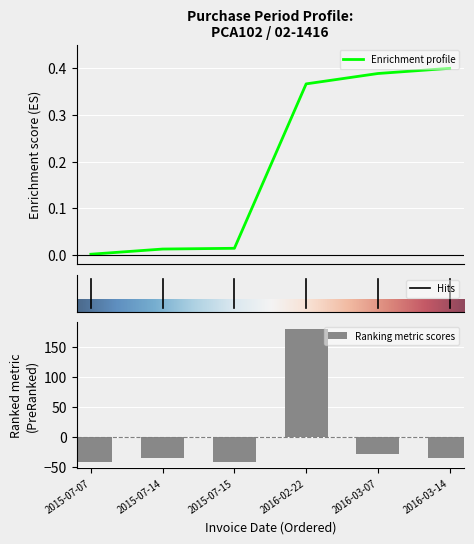

What is the value of the 3rd bar from the left?

-41